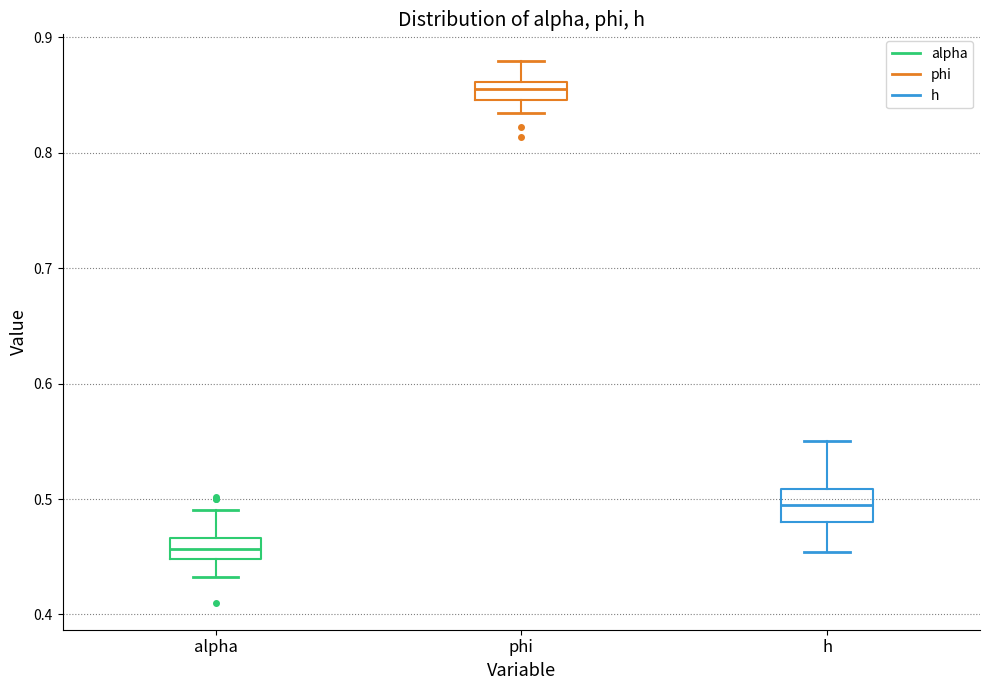

Which box has the lowest median line?

alpha